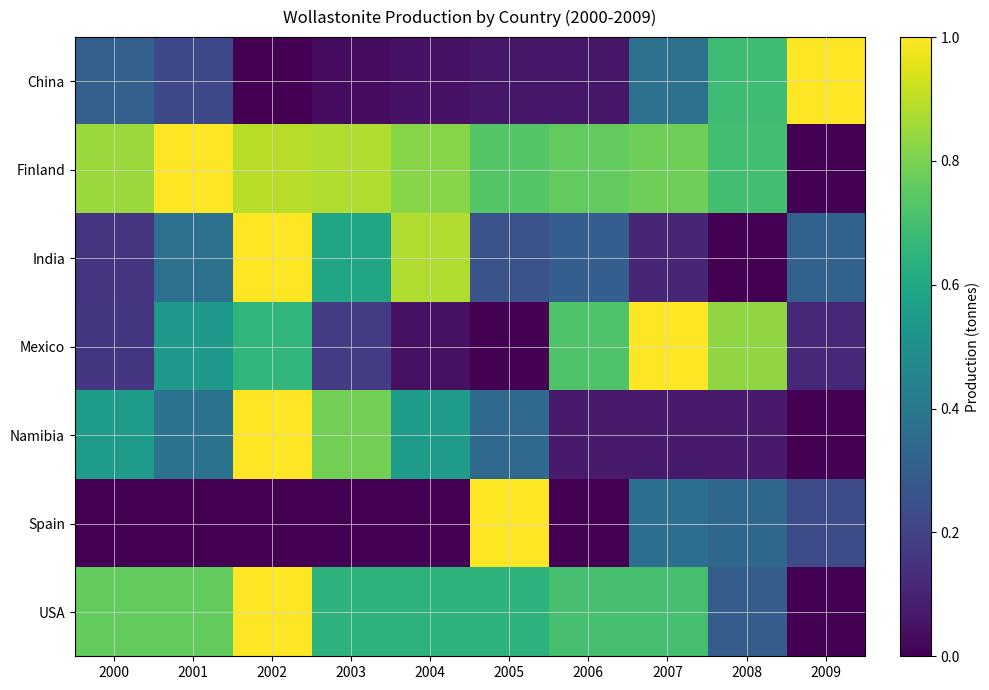

List the series in order of their peak value, lowest first.

China, Finland, India, Mexico, Namibia, Spain, USA